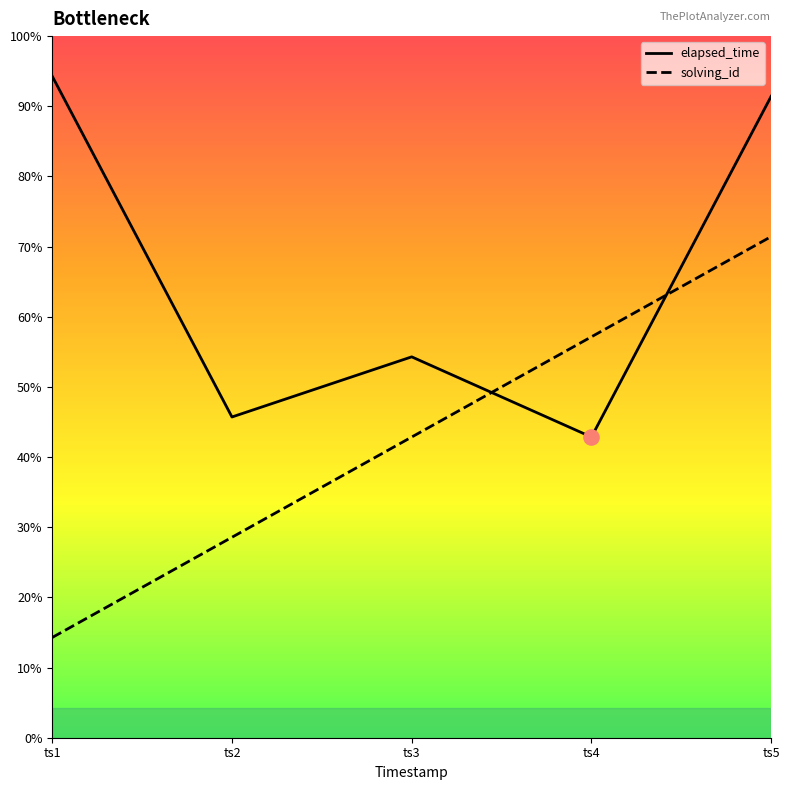

Is the value of elapsed_time at ts4 greater than the value of solving_id at ts4?

No